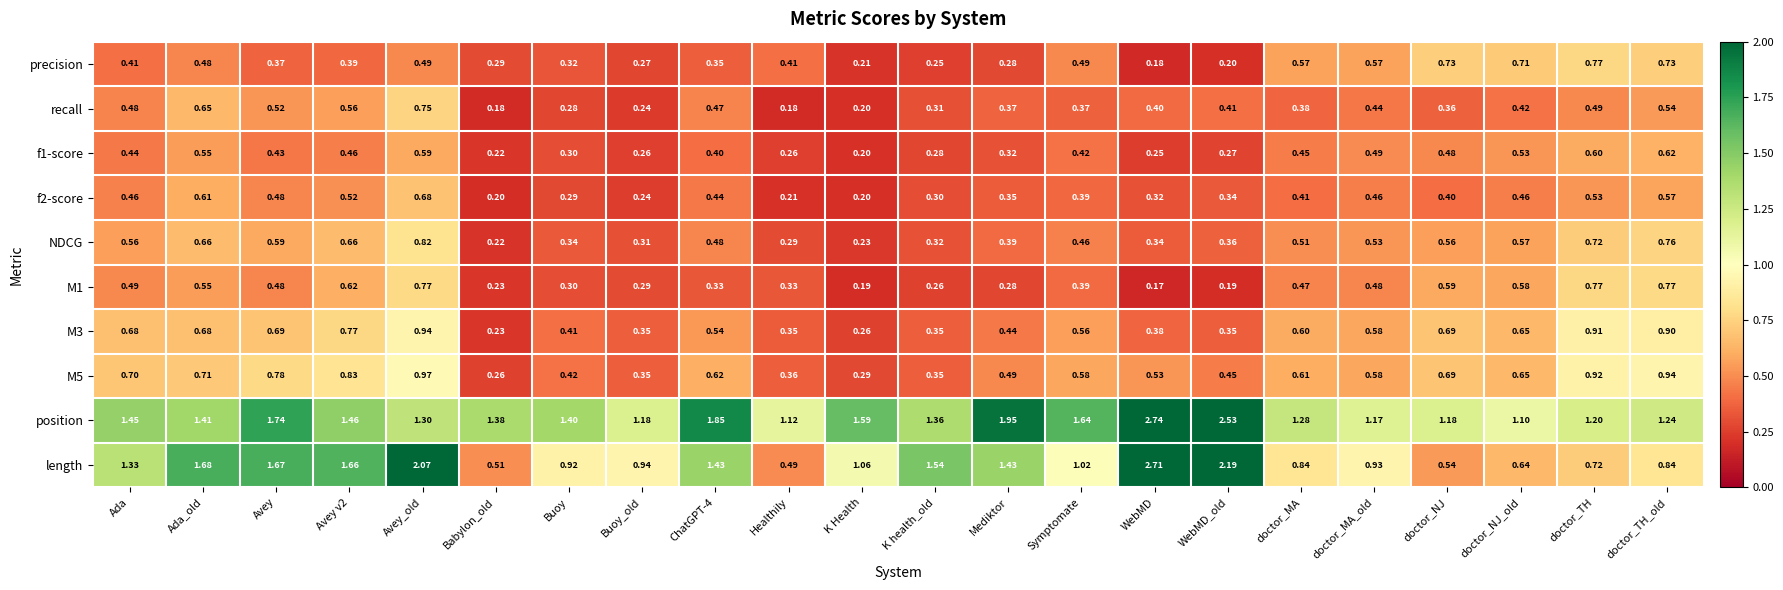

Which series changed the most between Ada_old and Buoy_old?

length